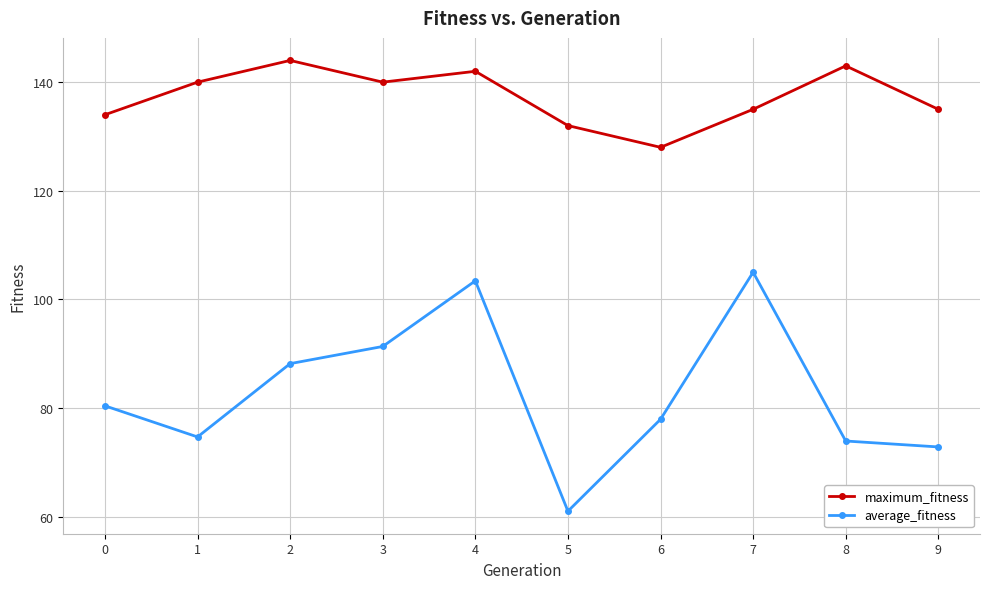

True or false: average_fitness and maximum_fitness cross at least once.

False